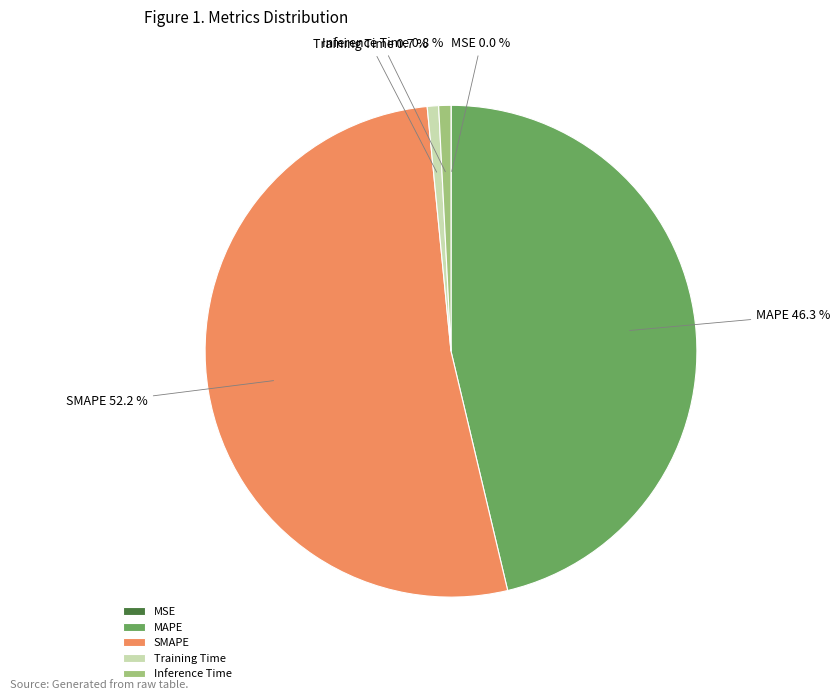

Is there any slice that represents more than half of the pie?

Yes